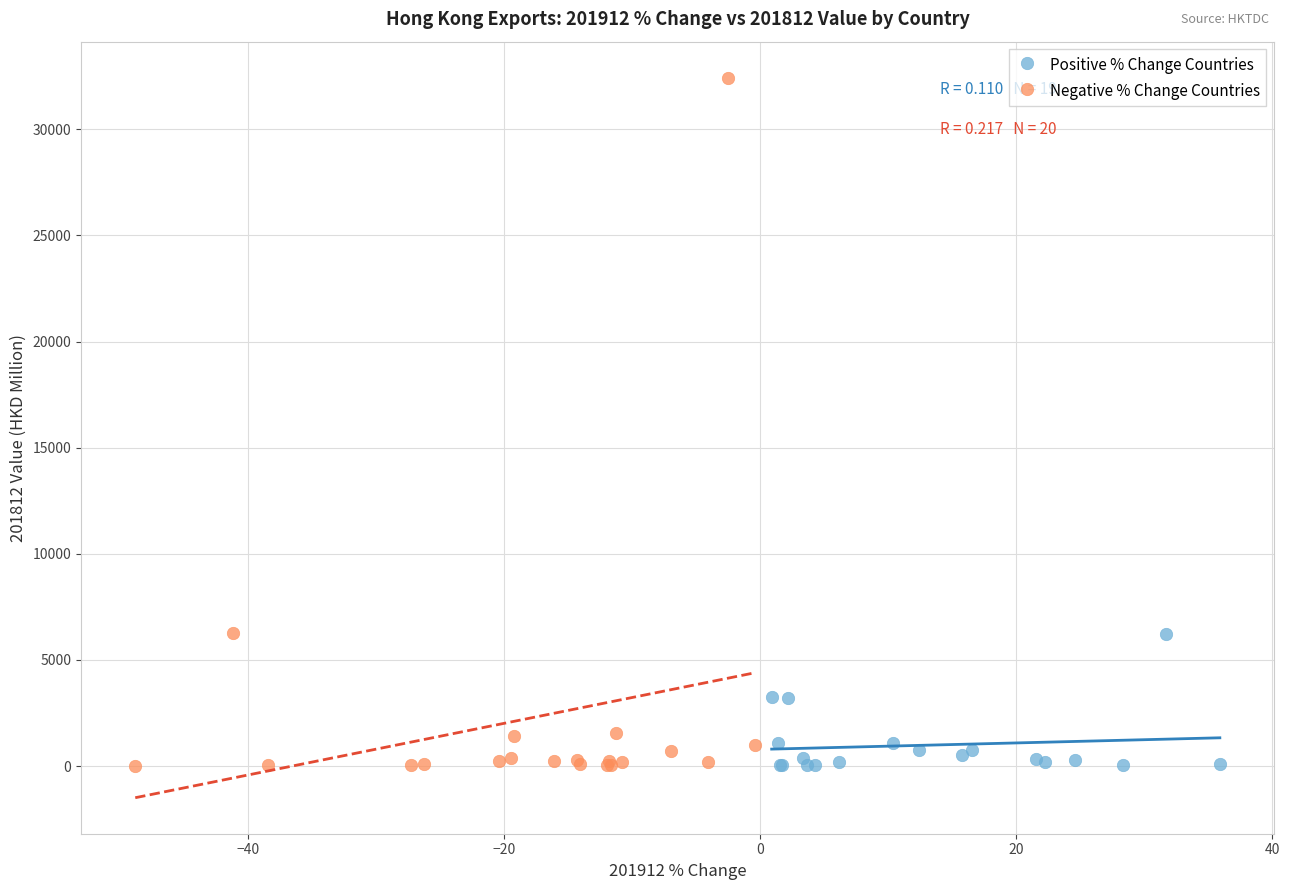

What are all the series names shown in the legend?

Positive % Change Countries, Negative % Change Countries